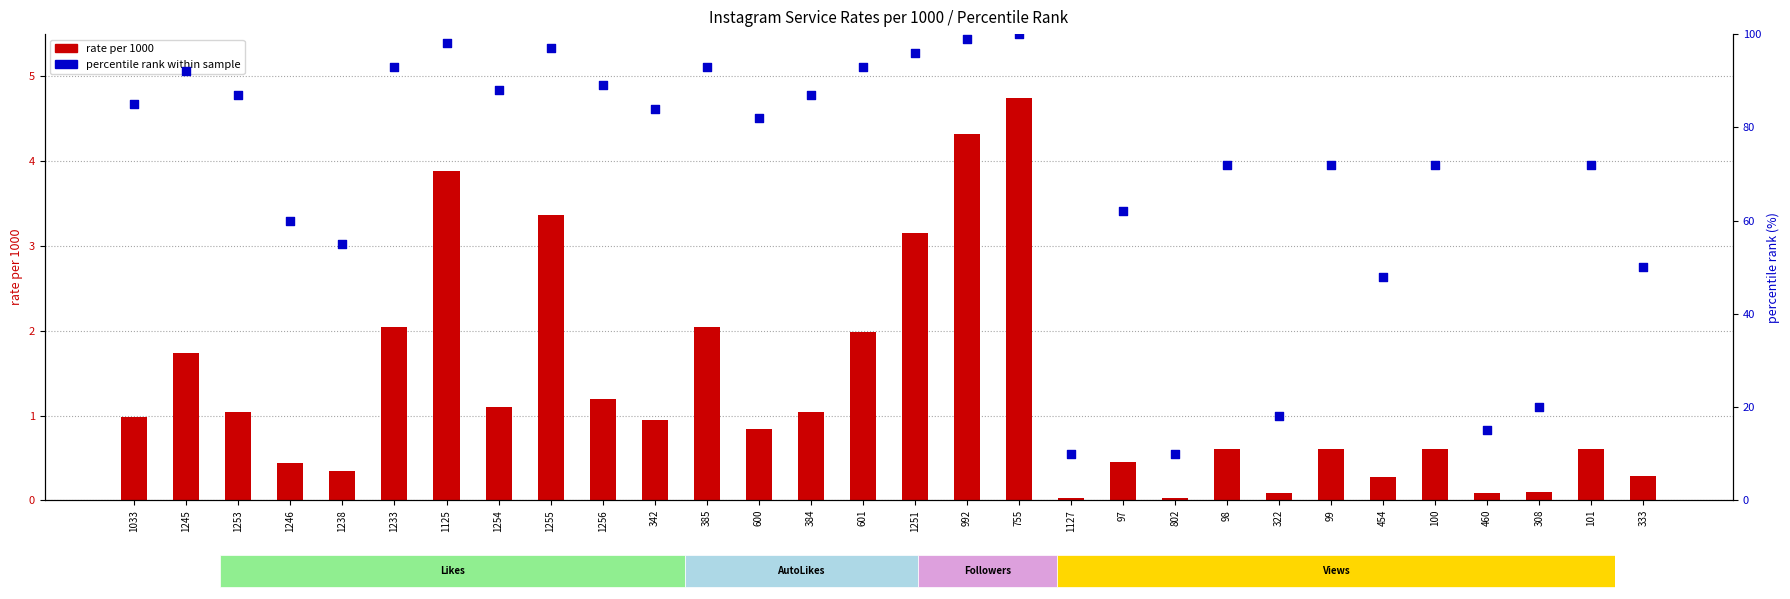

What is the total value across all series at 755?

104.8